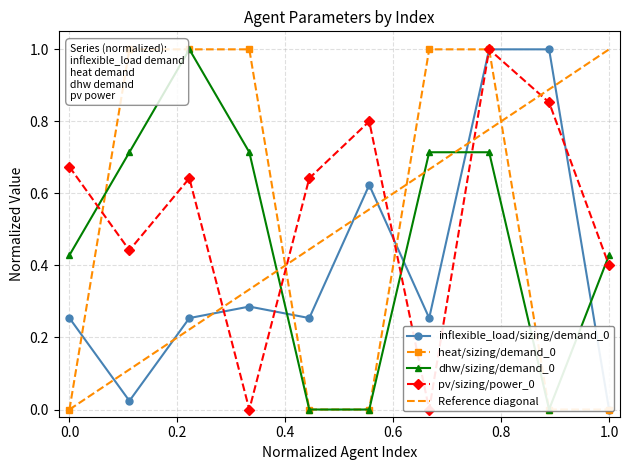

Rank the series by their maximum value, from lowest to highest.

inflexible_load/sizing/demand_0, heat/sizing/demand_0, dhw/sizing/demand_0, pv/sizing/power_0